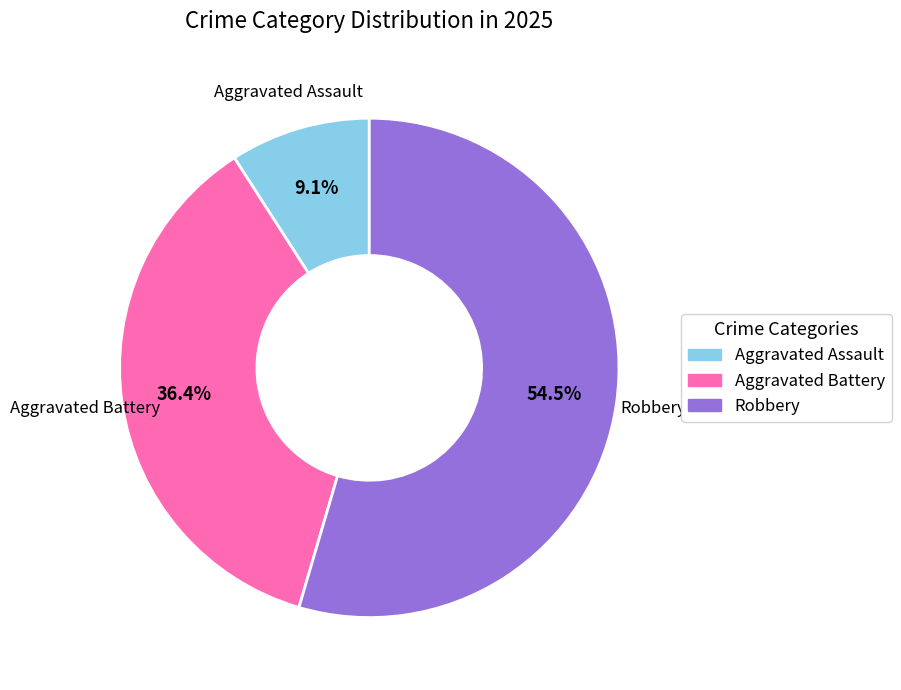

Is there any slice that represents more than half of the pie?

Yes